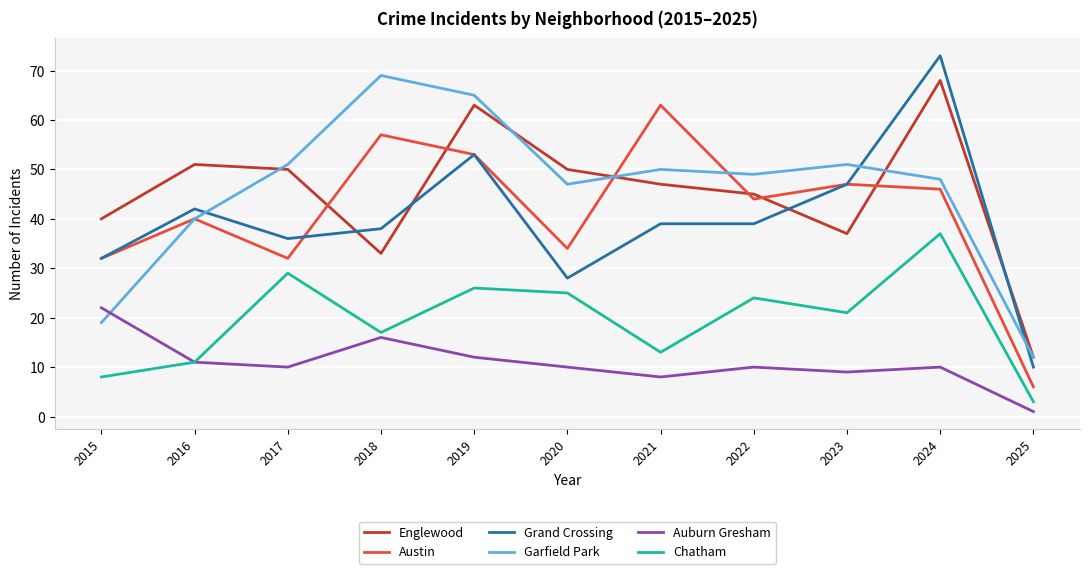

What is the sum of all Auburn Gresham values?

119